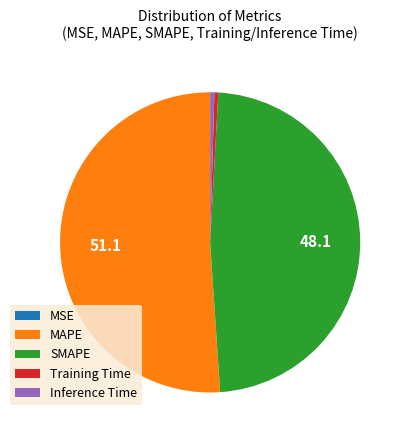

Combined, do Training Time and MAPE account for over 50%?

Yes